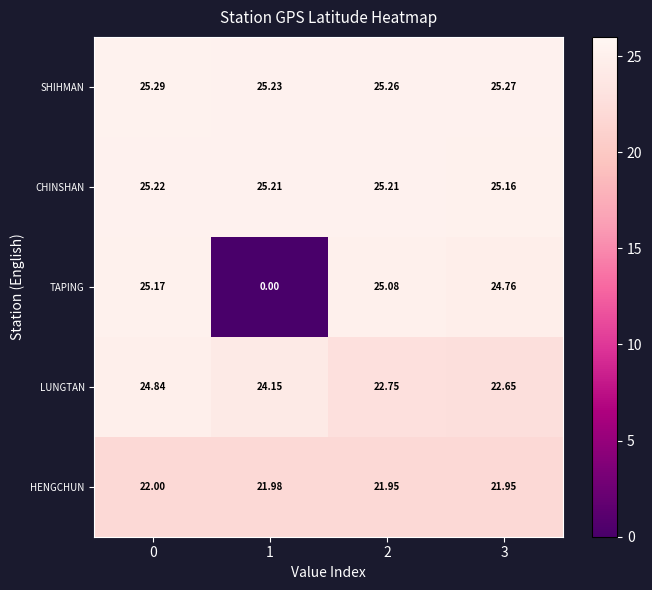

At 2, list the series in order from smallest to largest.

HENGCHUN, LUNGTAN, TAPING, CHINSHAN, SHIHMAN